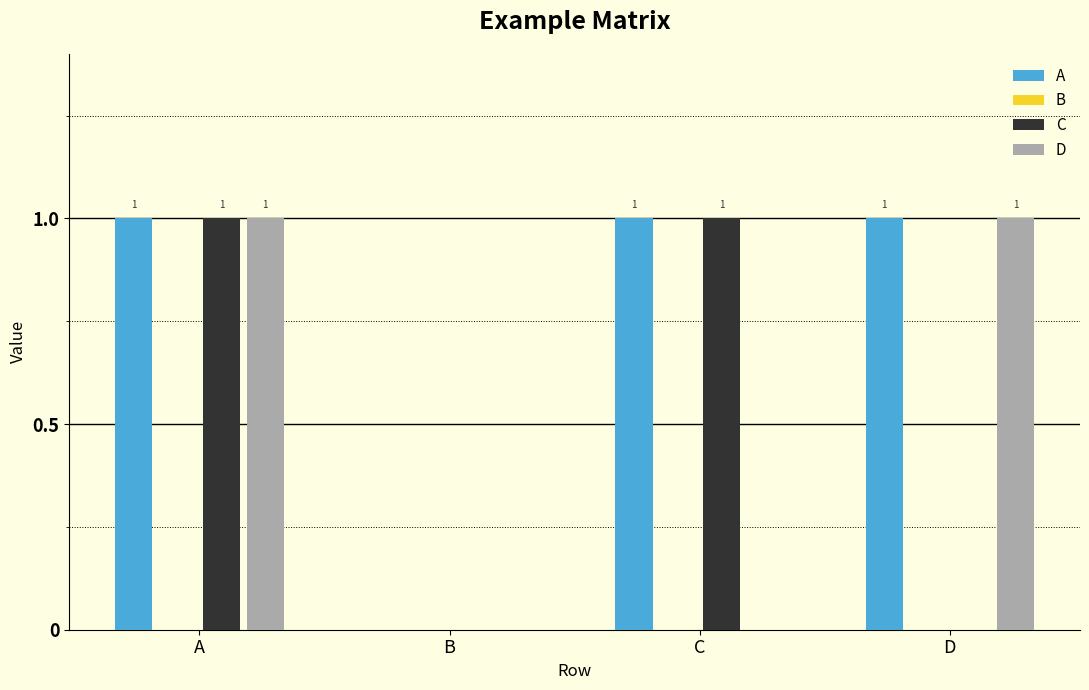

What are all the series names shown in the legend?

A, B, C, D